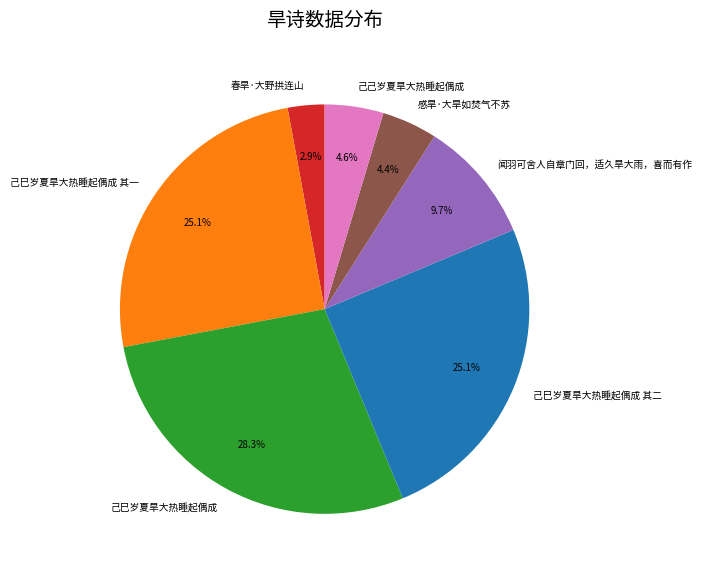

To the nearest percent, what is the average slice percentage?

14%